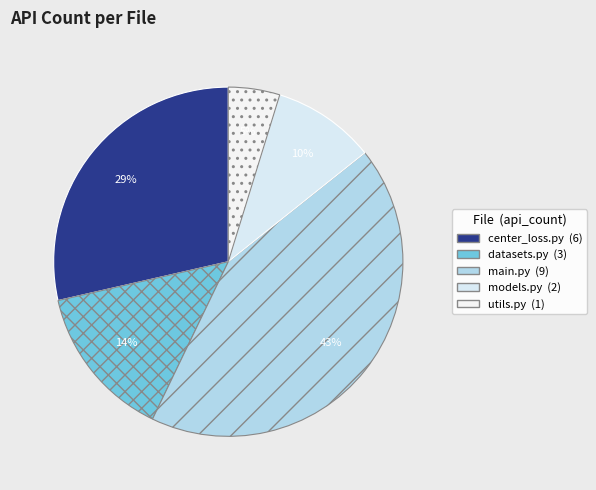

To the nearest percent, what portion does utils.py represent?

5%